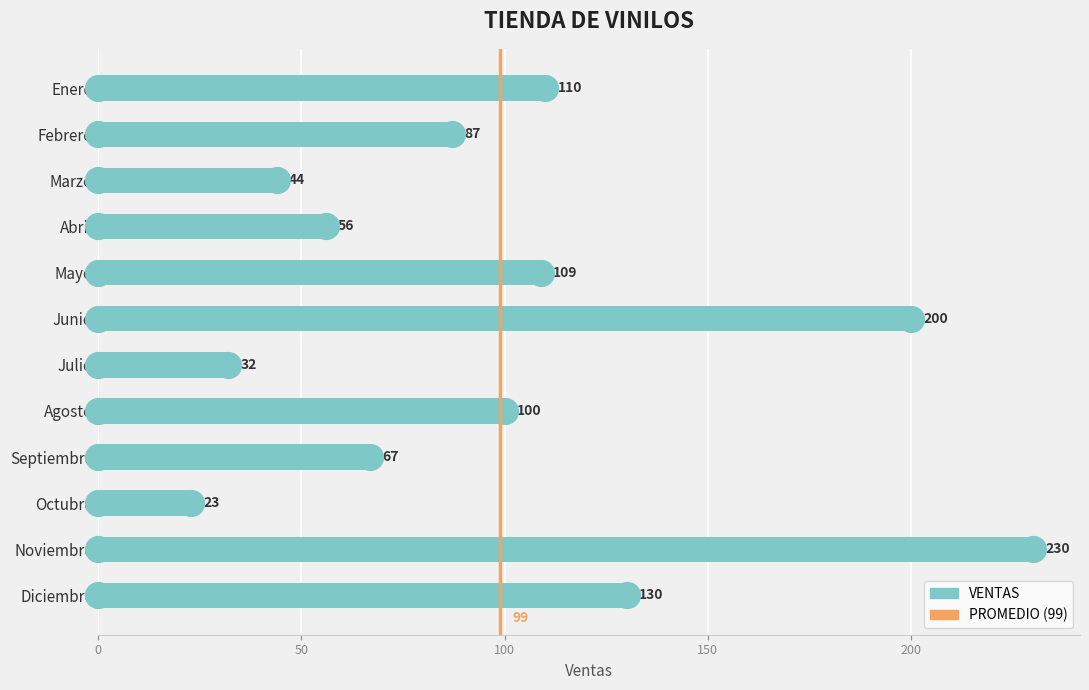

What is the ratio of the value at Noviembre to the value at Mayo?

2.1